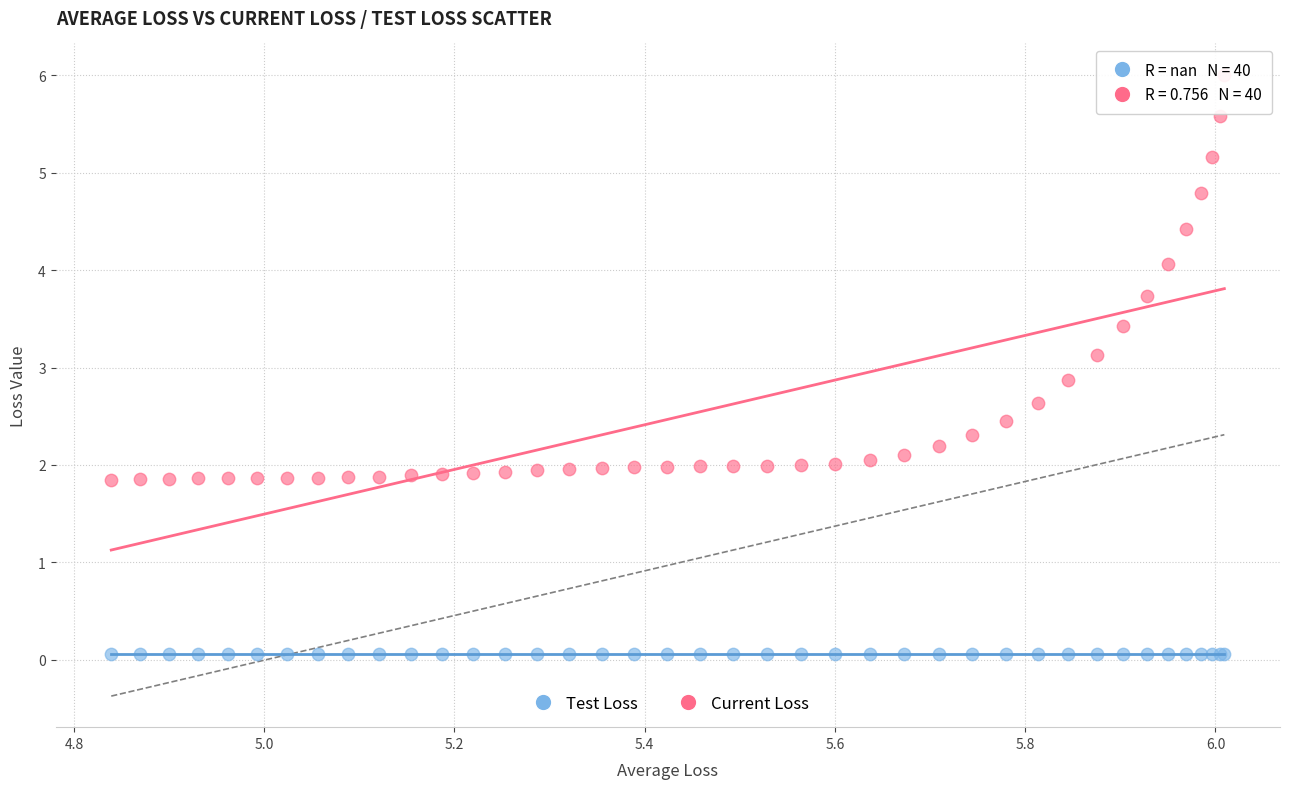

Which series reaches the maximum Y coordinate?

Current Loss